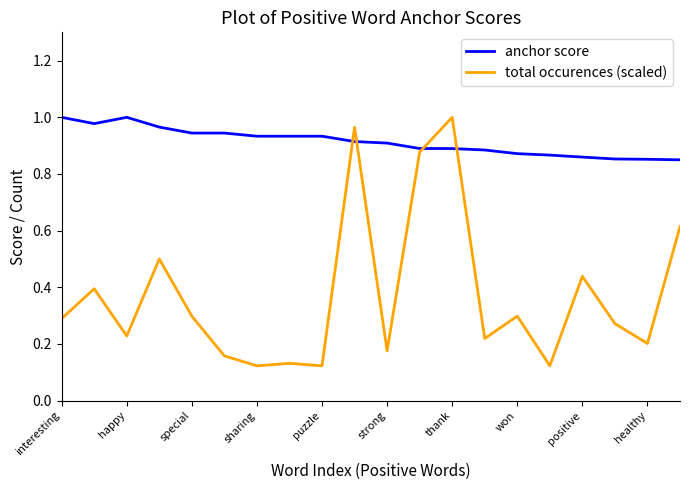

Which series has the largest range (max minus min)?

total occurences (scaled)